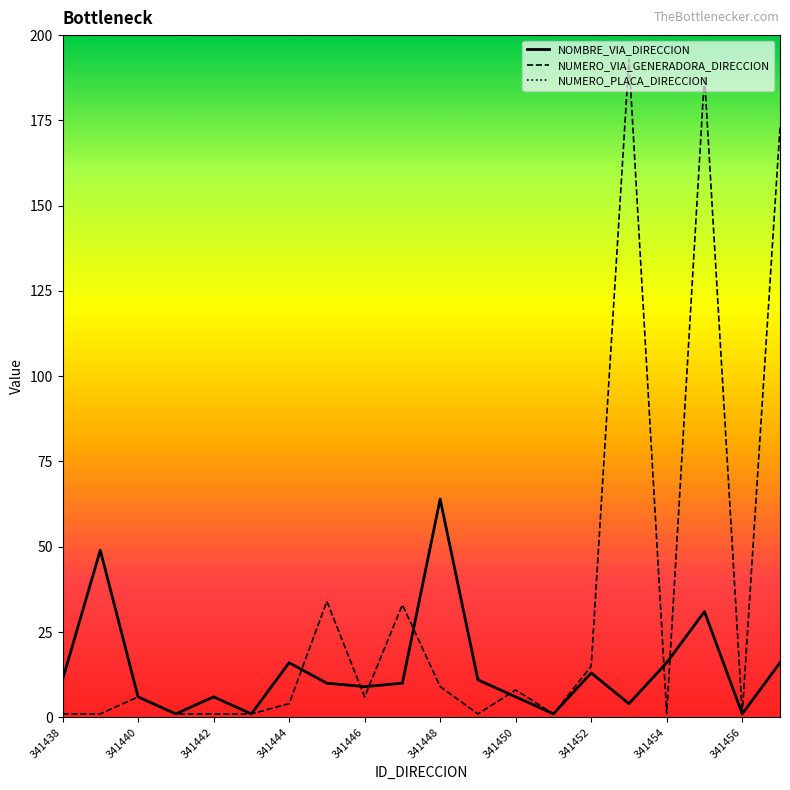

What is the value of the NUMERO_PLACA_DIRECCION point at the 9th from the left?

9